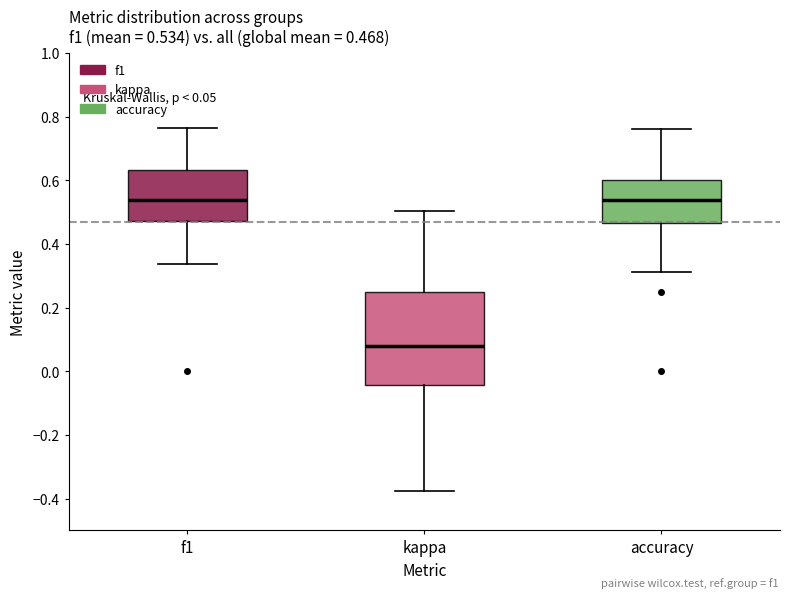

Which box is the tallest, from its lower edge to its upper edge?

kappa